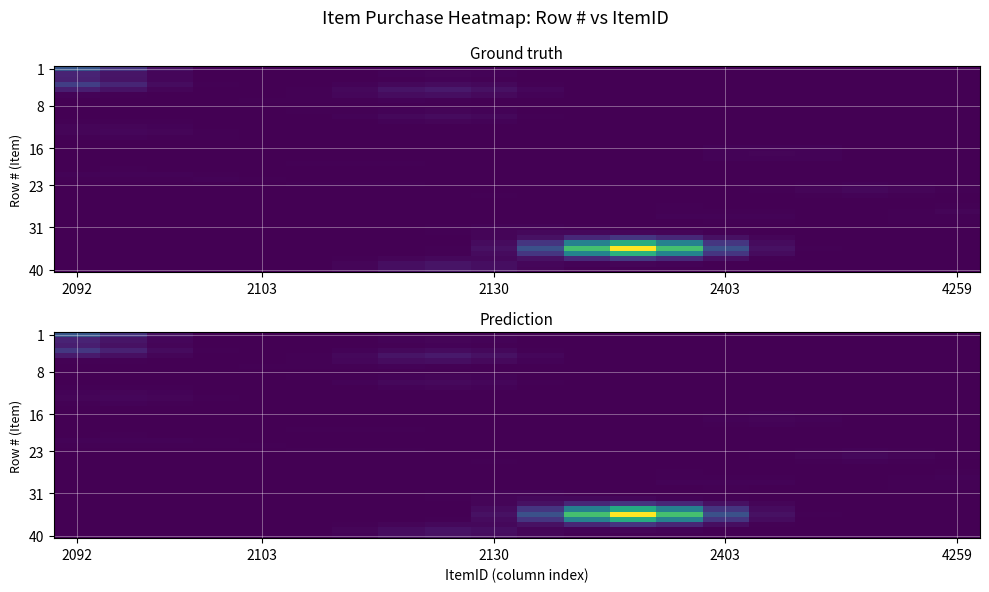

Which category has the lowest value across all series?

2403